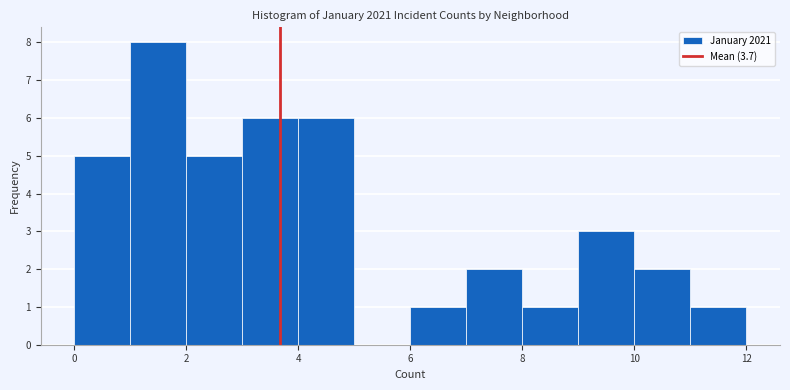

Which range on the x-axis has the tallest bar?

1 to 2